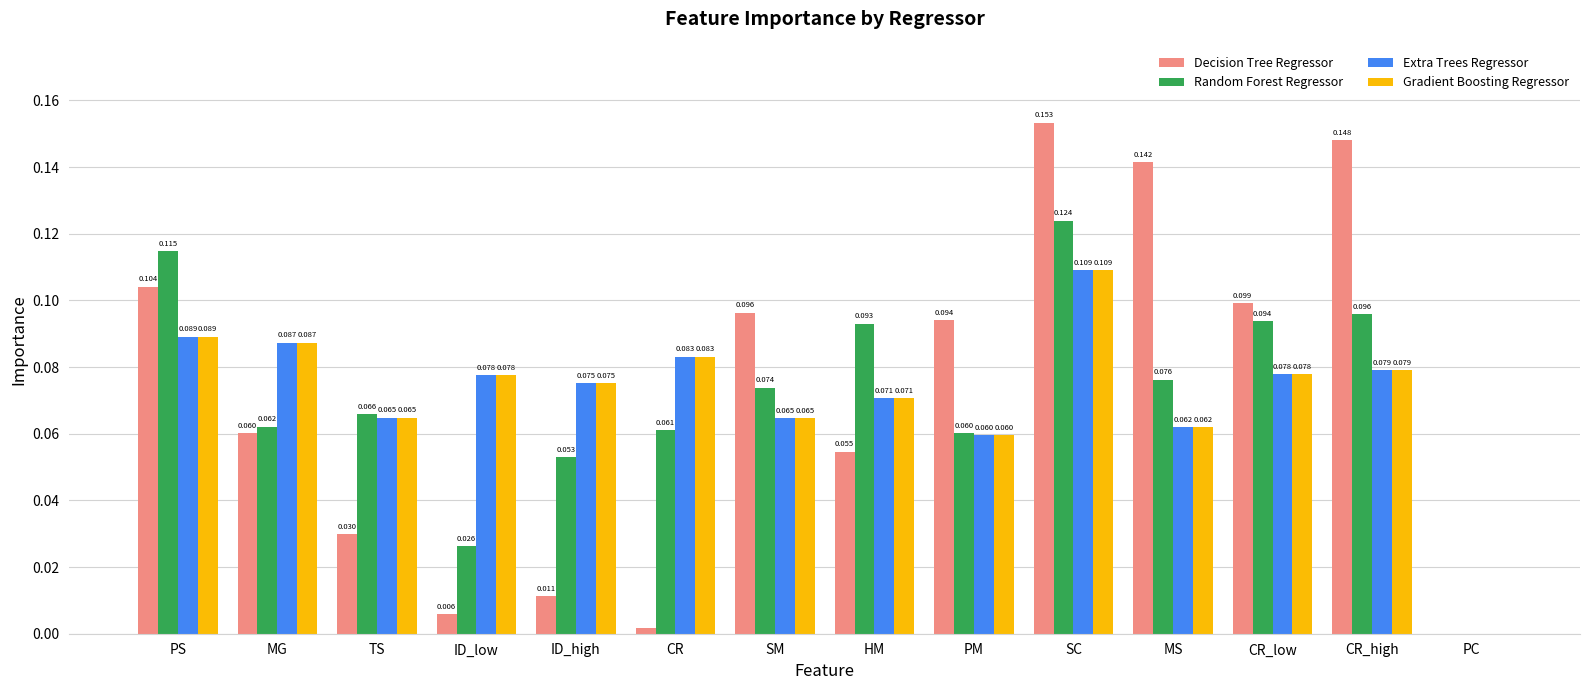

Does the chart contain stacked bars?

No